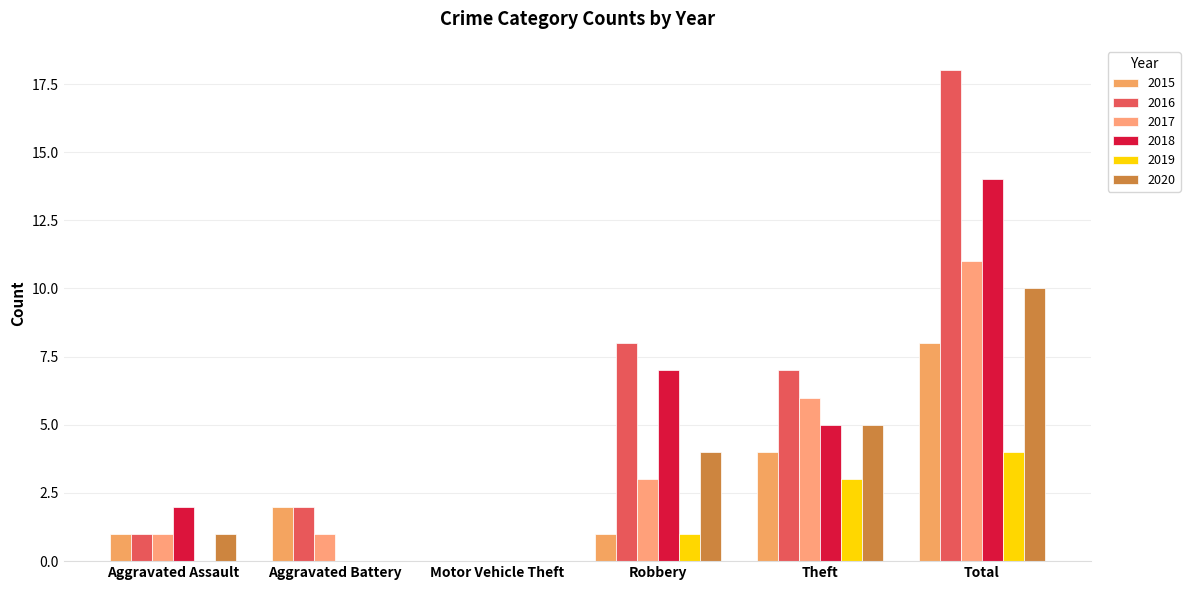

Rank the series by their maximum value, from lowest to highest.

2019, 2015, 2020, 2017, 2018, 2016